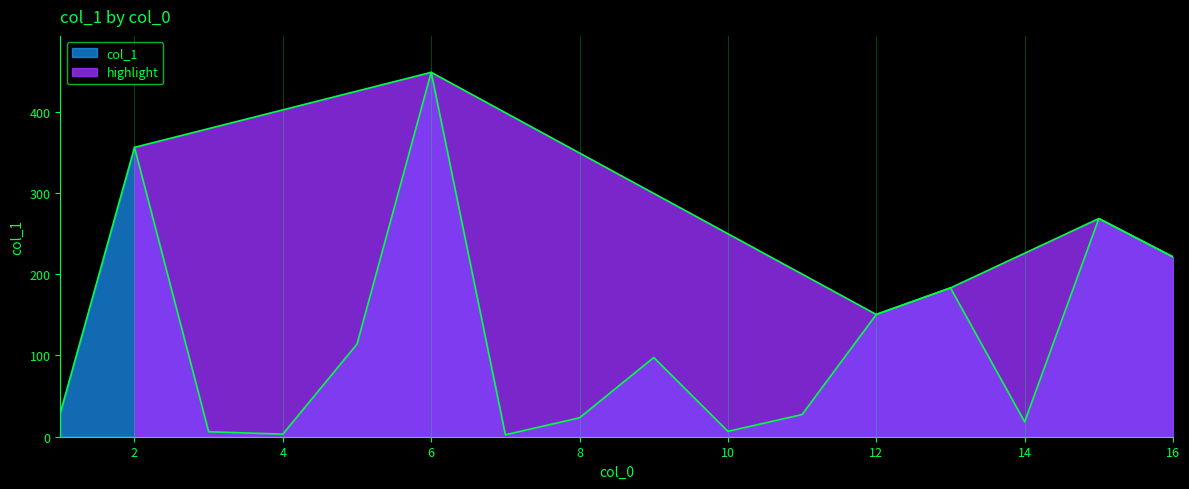

The chart shows a value of 3.2 at 4. True or false?

True